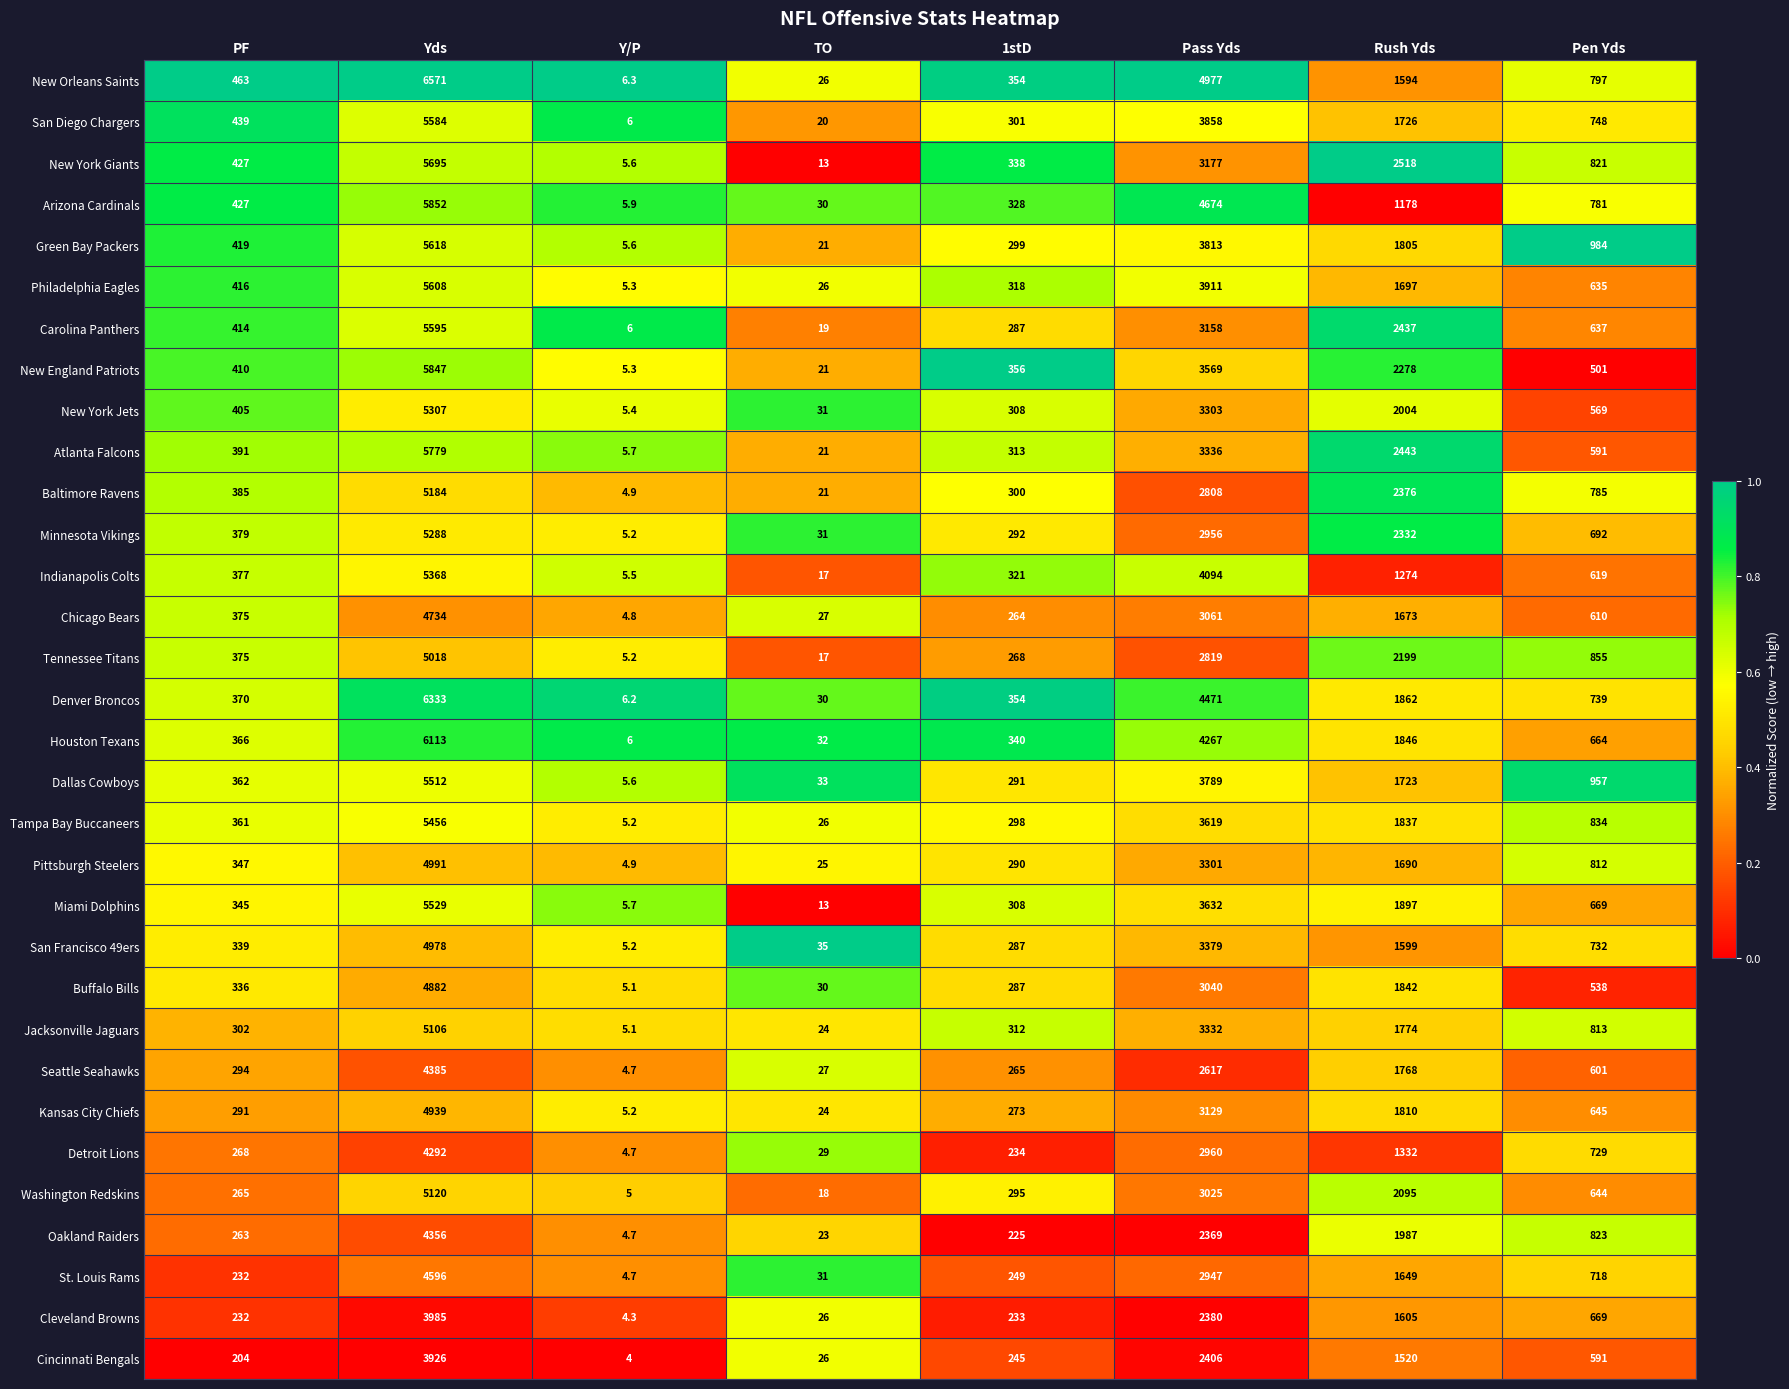

Which series has the widest spread of values?

New Orleans Saints